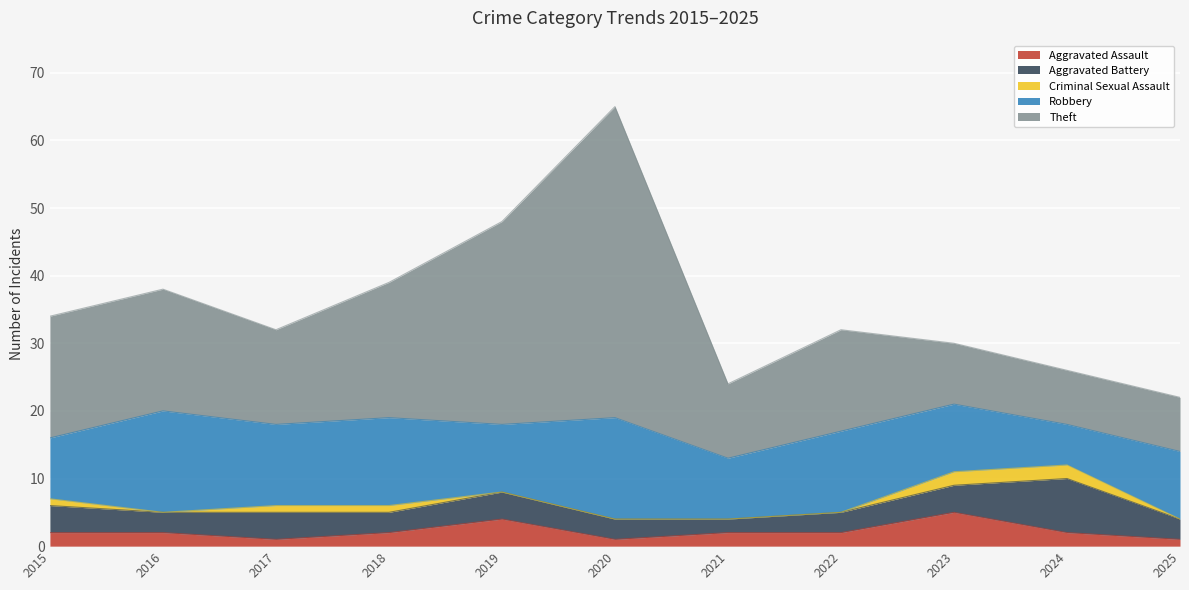

What is the highest value of the Robbery series?

15